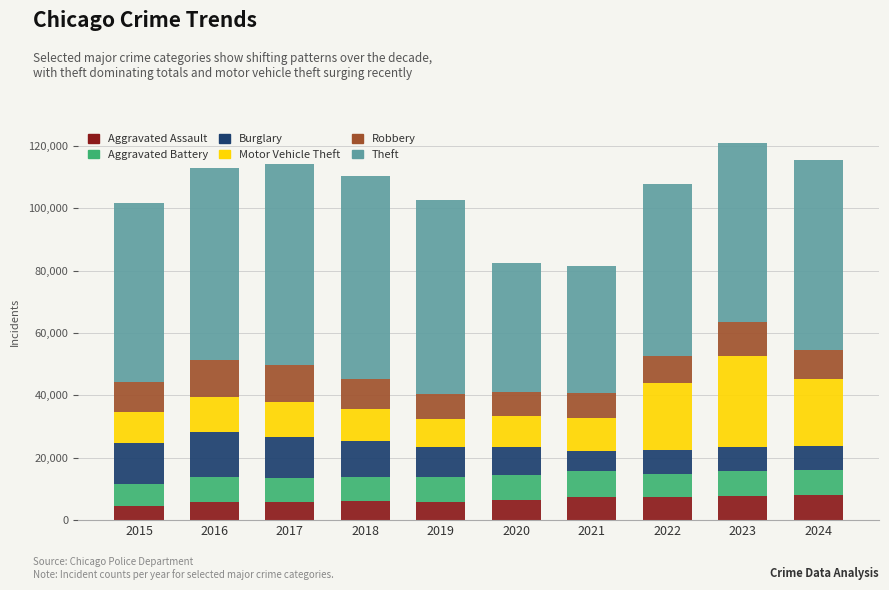

What are all the series names shown in the legend?

Aggravated Assault, Aggravated Battery, Burglary, Motor Vehicle Theft, Robbery, Theft